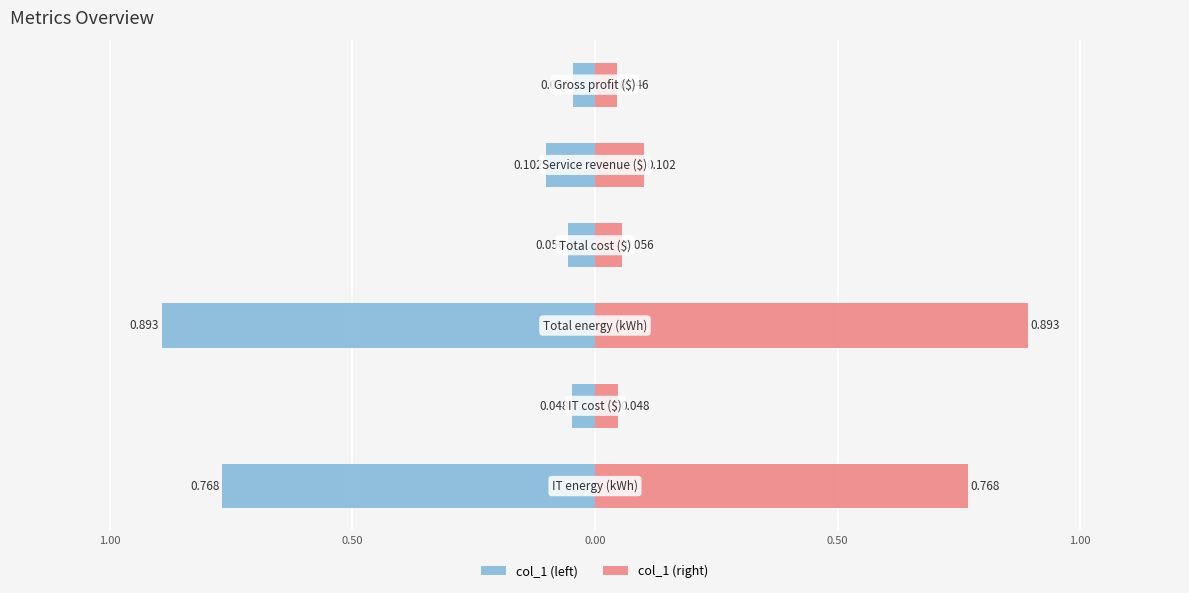

List the series in order of their peak value, lowest first.

col_1 (left), col_1 (right)